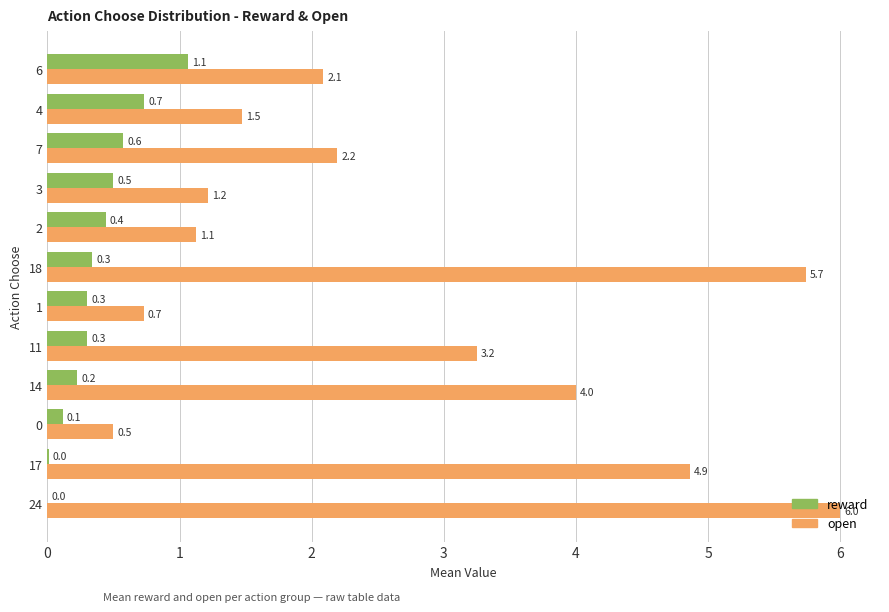

How many series are shown in this chart?

2